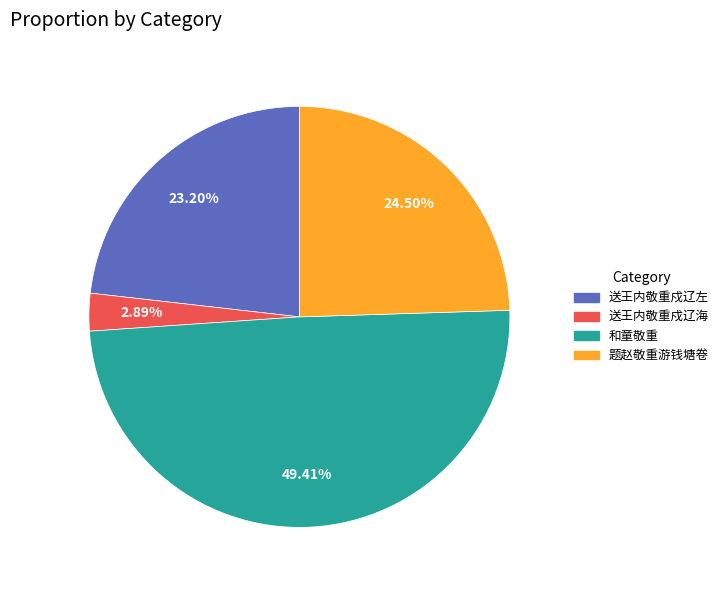

True or false: 题赵敬重游钱塘卷 accounts for 39% of the total.

False